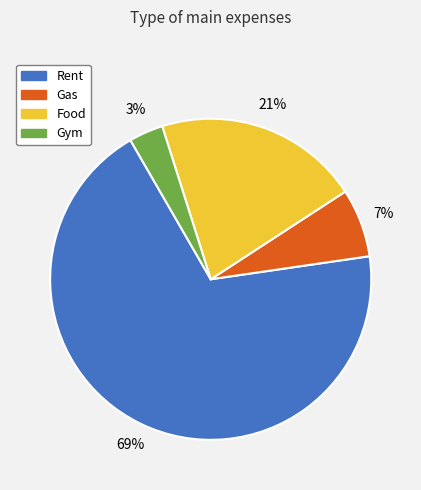

True or false: Rent accounts for 69% of the total.

True